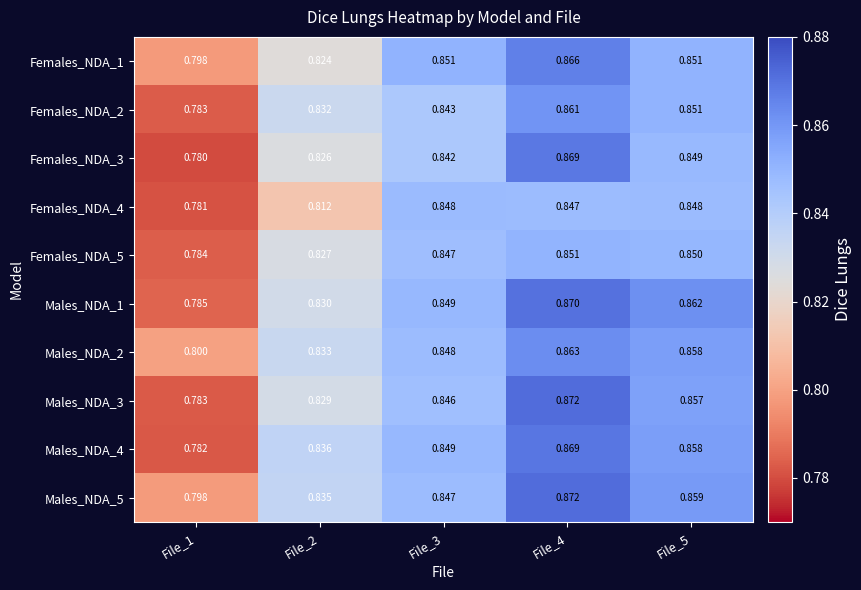

Is the value of Females_NDA_1 at File_4 greater than the value of Males_NDA_4 at File_2?

Yes